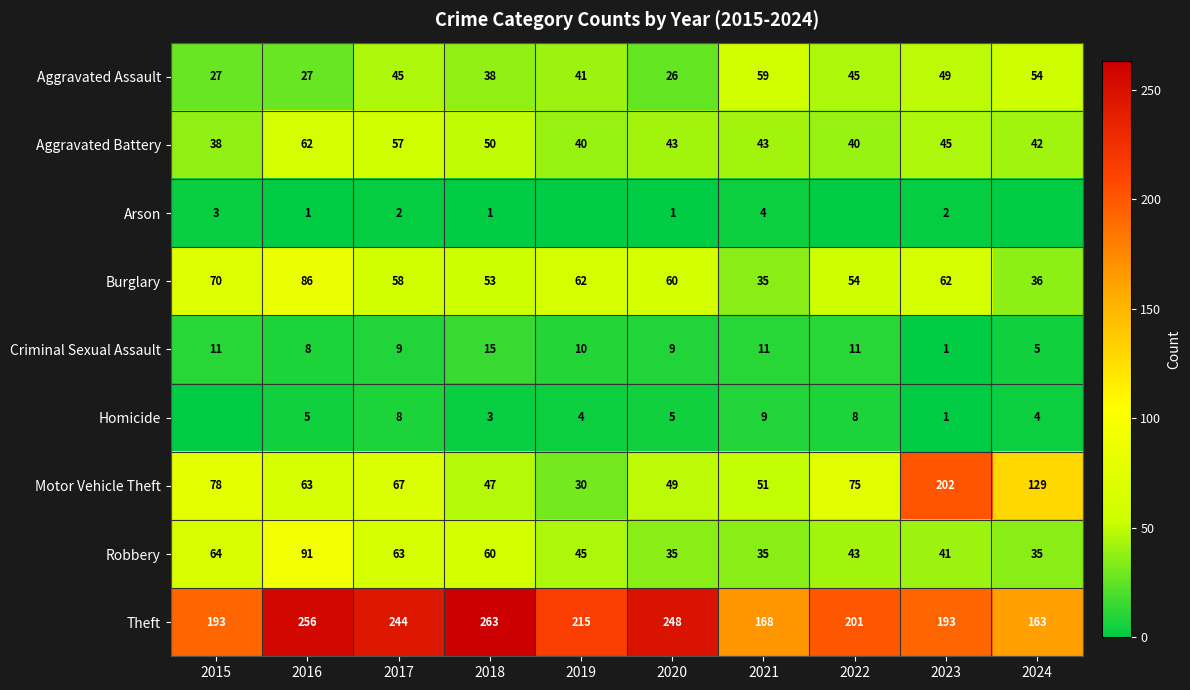

What is the average value of the Theft series?

214